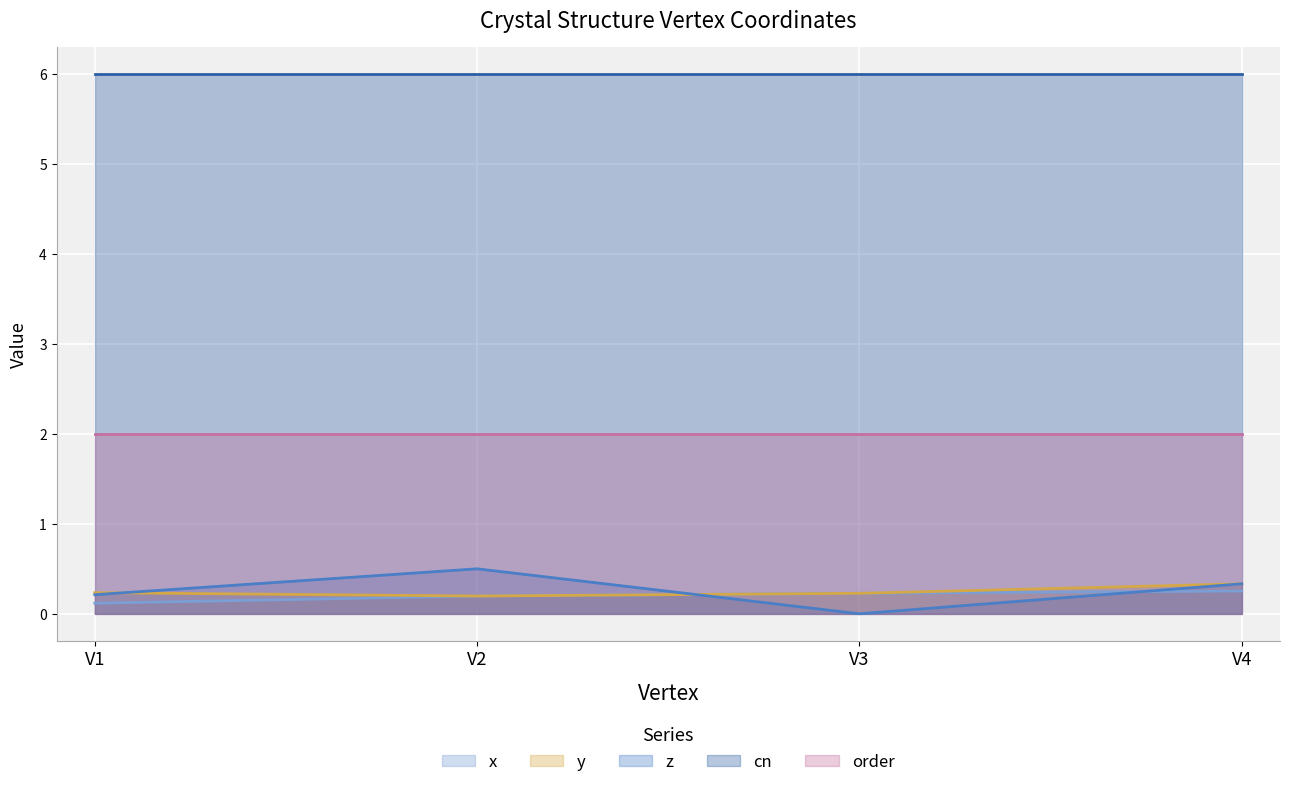

What is the total value across all series at V1?

8.6